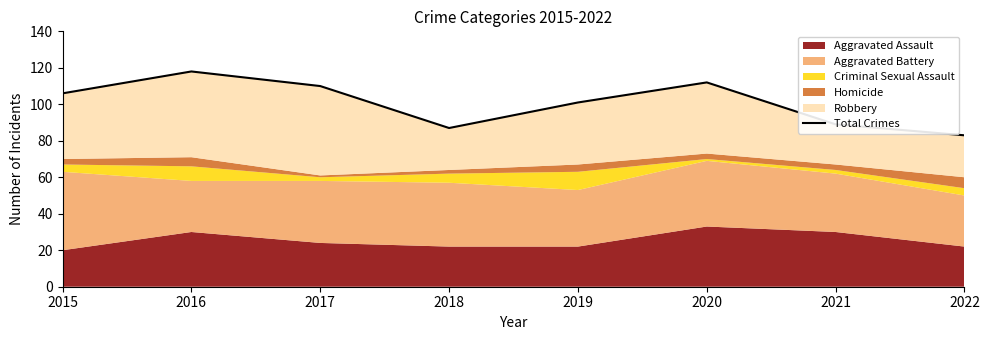

True or false: the data has more than 2 interior local peaks.

False